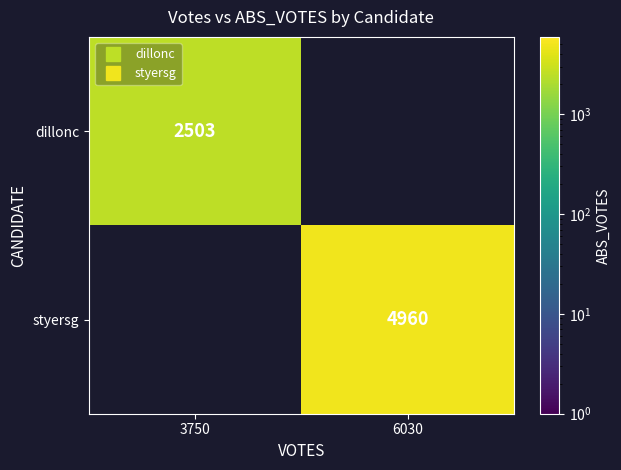

Rank the series by their average value, from highest to lowest.

styersg, dillonc